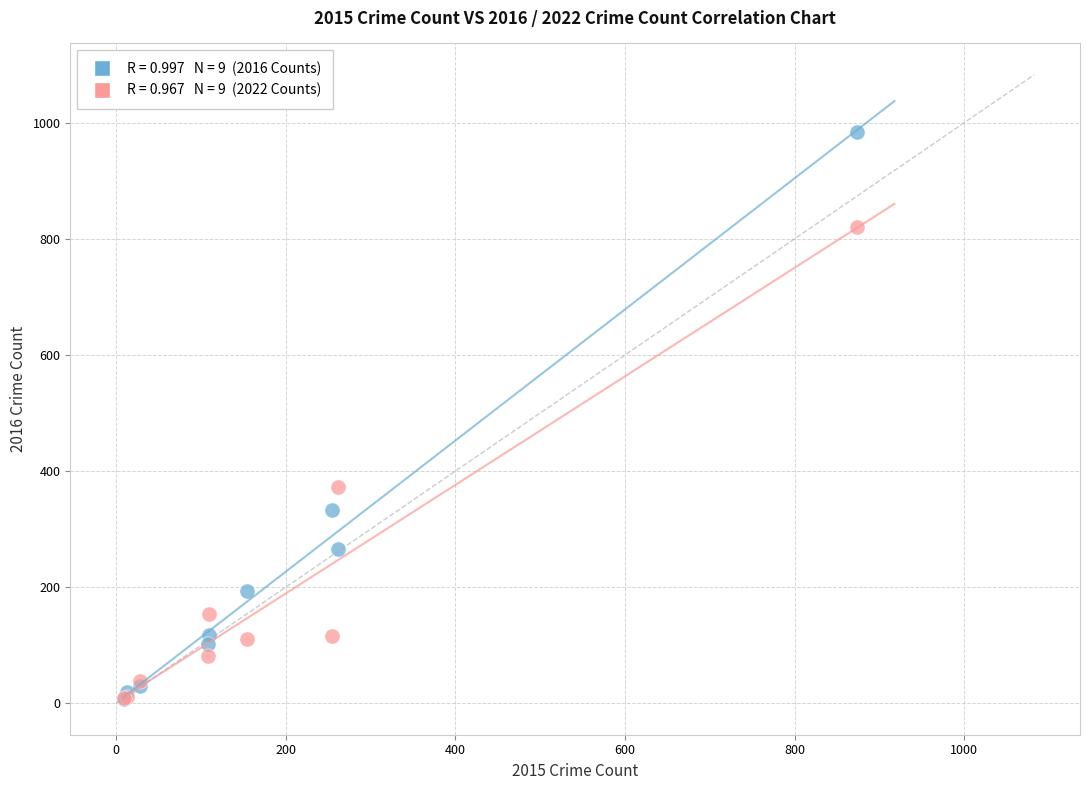

Across all series, what Y value is closest to 495?

373